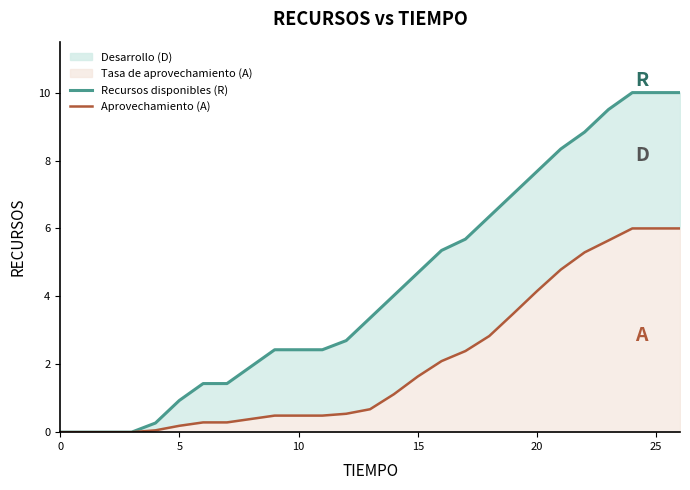

Which series changed the most between 15 and 20?

Recursos disponibles (R)